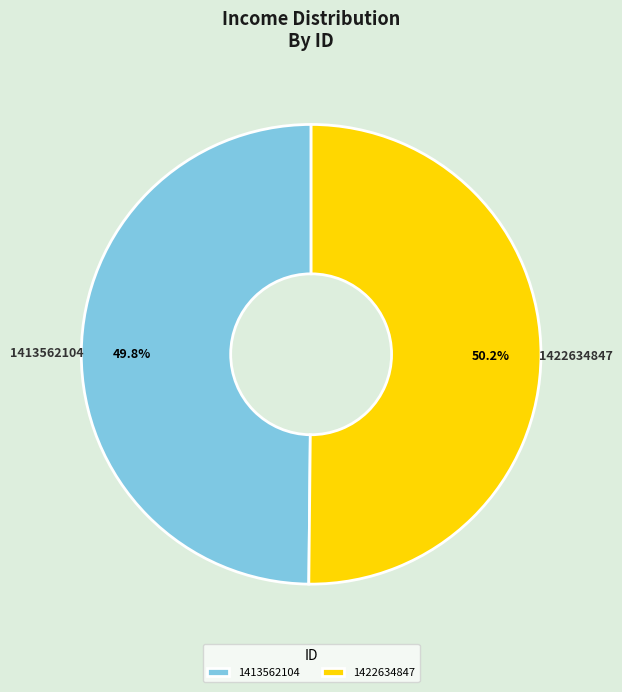

How many segments does this pie chart have?

2